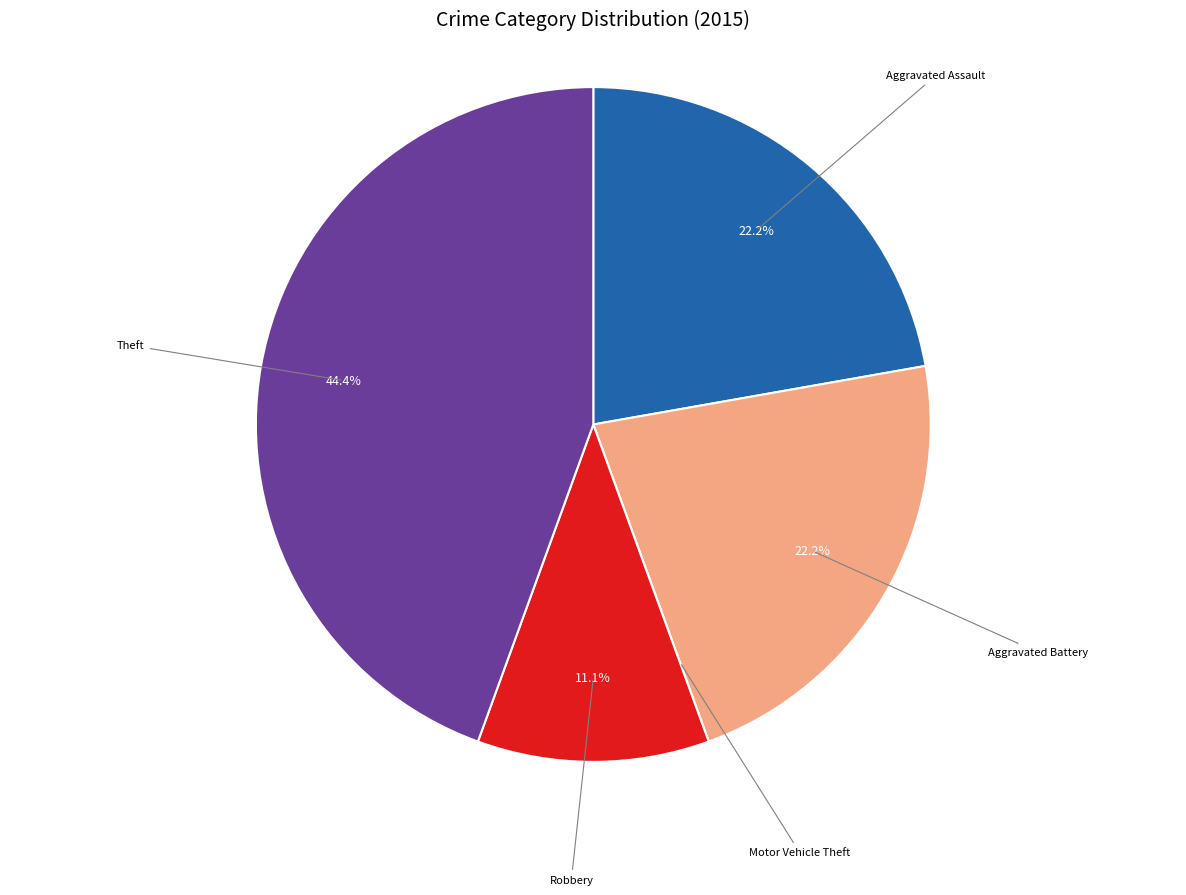

Is there a majority slice in this chart?

No